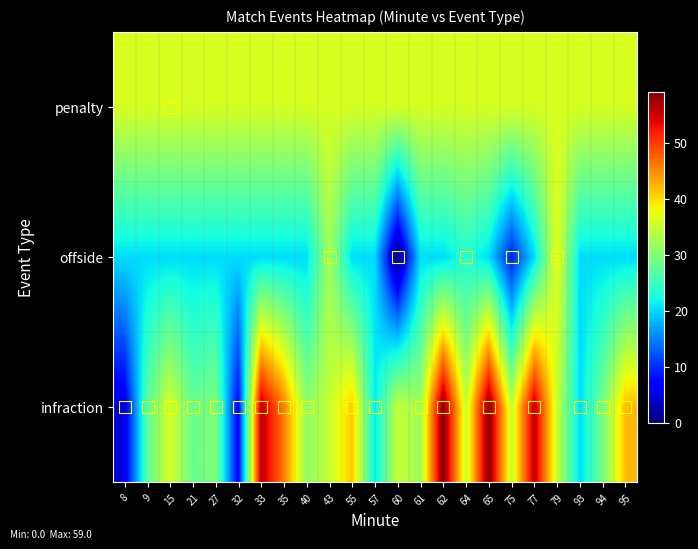

Reading right to left, extract all data points from this chart.

infraction: 95=42.0	94=29.0	93=20.0	79=34.7	77=56.0	75=34.7	65=59.0	64=34.7	62=59.0	61=32.0	60=34.7	57=21.0	55=41.0	43=34.7	40=31.0	35=46.0	33=56.0	32=7.0	27=30.0	21=28.0	15=36.0	9=27.0	8=5.0
offside: 95=20.2	94=20.2	93=20.2	79=37.0	77=20.2	75=9.0	65=20.2	64=23.0	62=20.2	61=20.2	60=0.0	57=20.2	55=20.2	43=32.0	40=20.2	35=20.2	33=20.2	32=20.2	27=20.2	21=20.2	15=20.2	9=20.2	8=20.2
penalty: 95=36.0	94=36.0	93=36.0	79=36.0	77=36.0	75=36.0	65=36.0	64=36.0	62=36.0	61=36.0	60=36.0	57=36.0	55=36.0	43=36.0	40=36.0	35=36.0	33=36.0	32=36.0	27=36.0	21=36.0	15=36.0	9=36.0	8=36.0